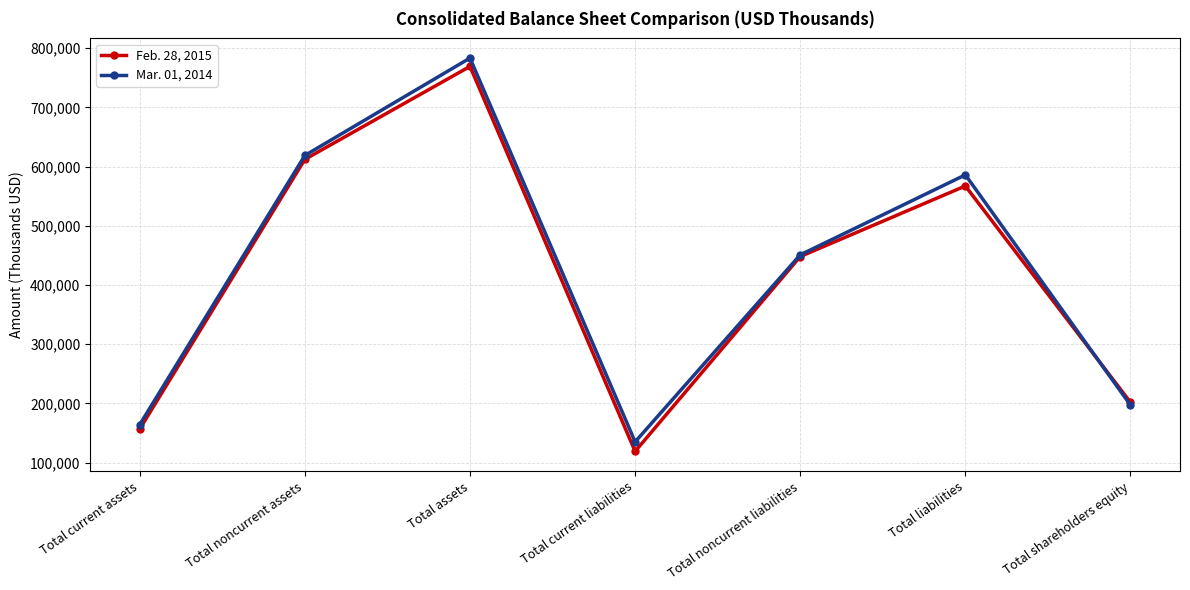

What is the maximum value for Mar. 01, 2014?

783149